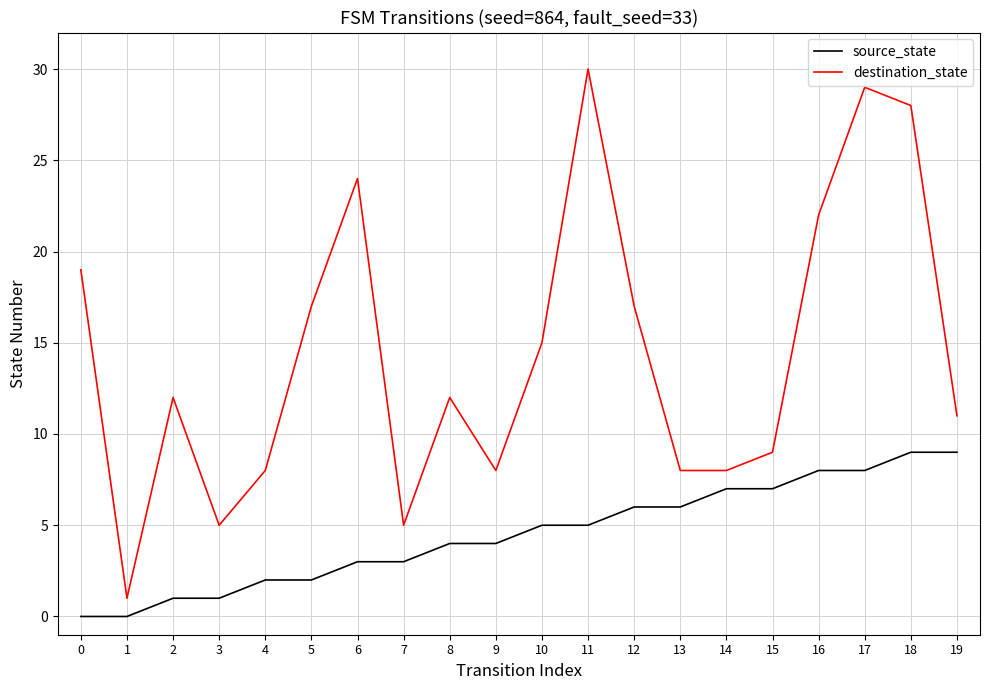

List the series in order of their peak value, lowest first.

source_state, destination_state